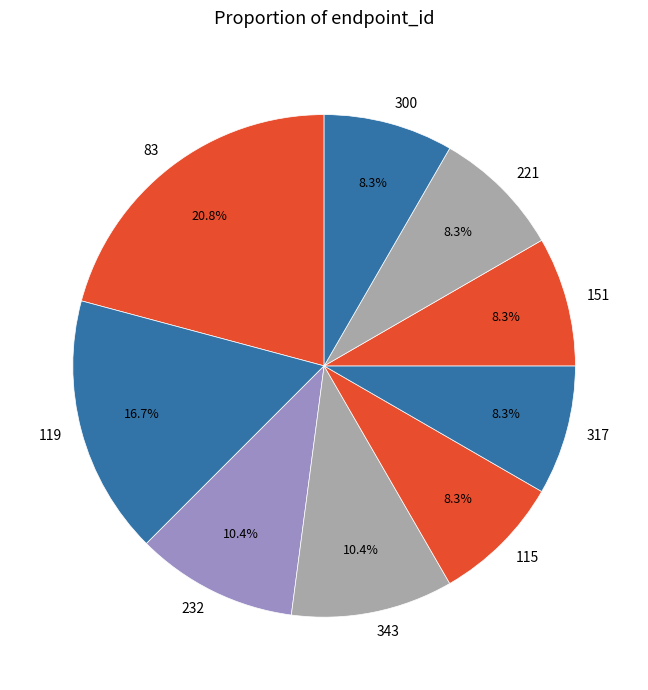

To the nearest percent, what percentage of the pie is 232?

10%